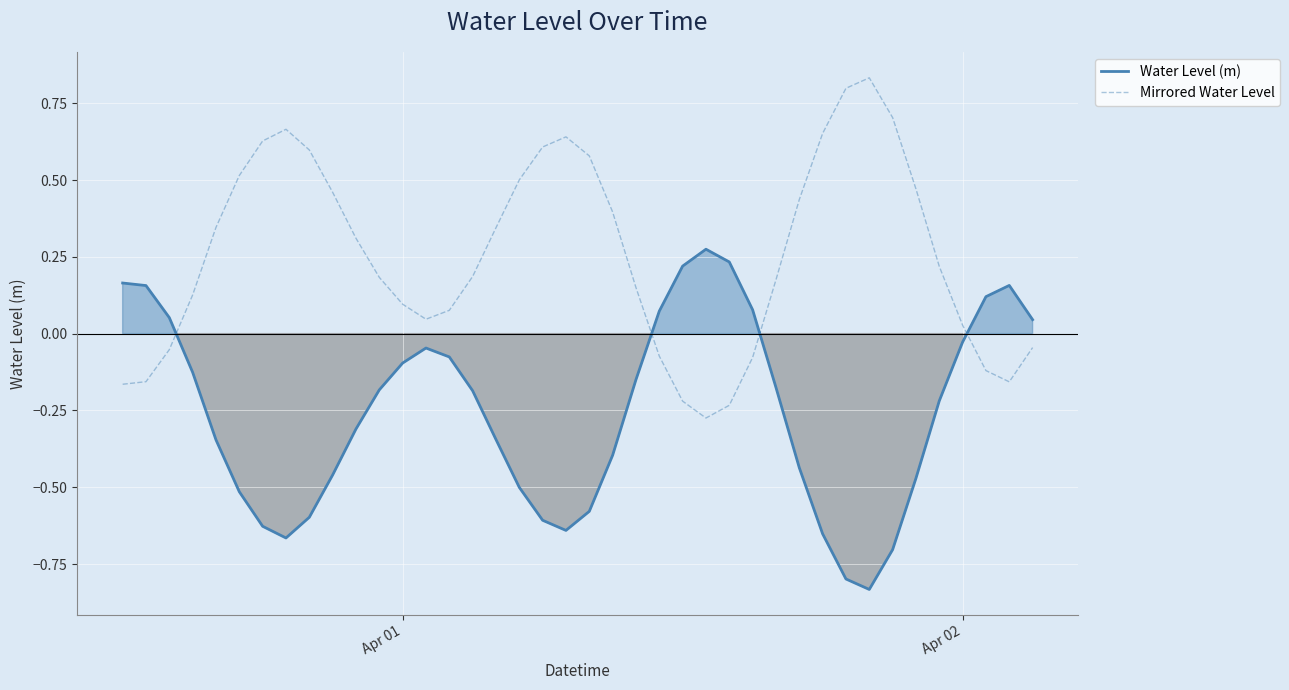

Which series ends up on top after the final intersection of Water Level (m) and Mirrored Water Level?

Water Level (m)